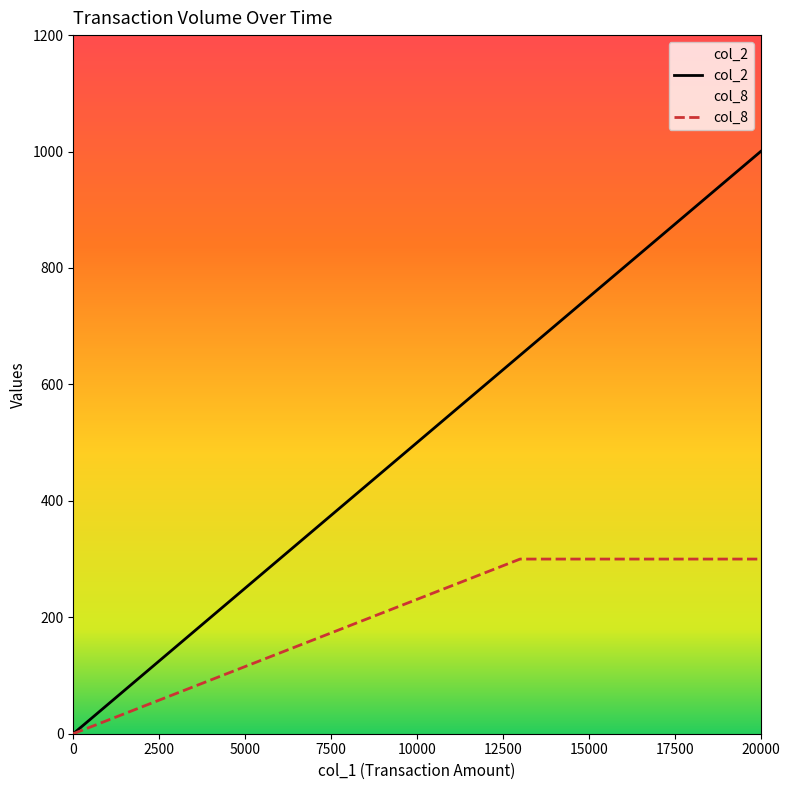

Where is the first local maximum for col_8?

13000